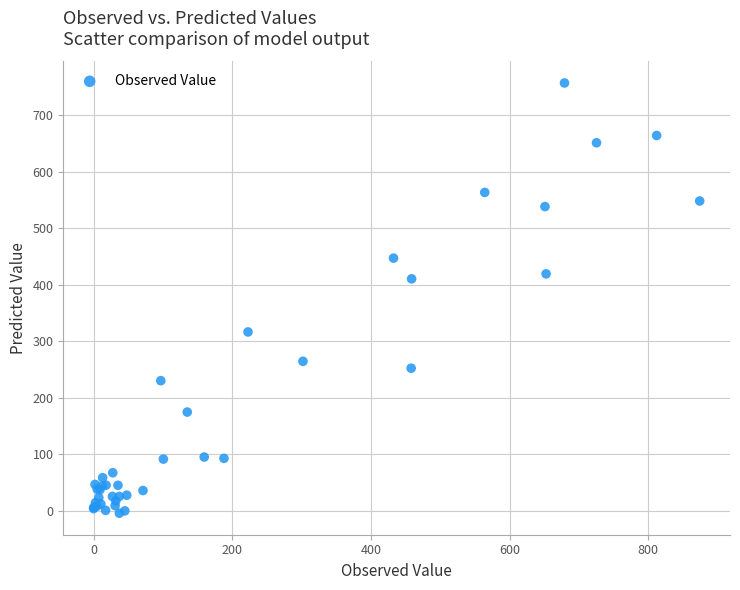

What Y value in the scatter plot is closest to 376?

410.3